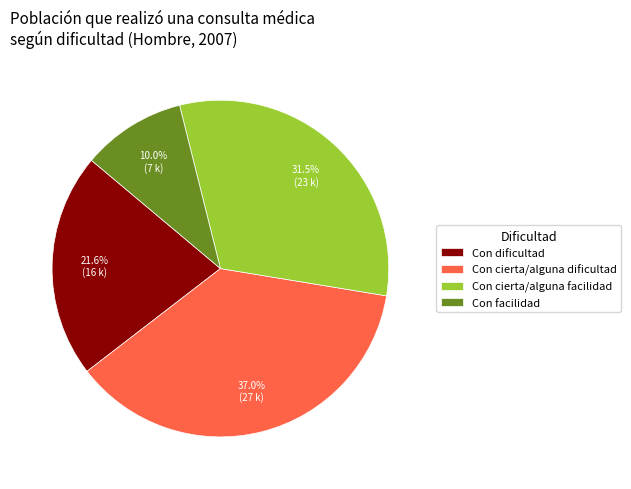

Rank the categories by value from highest to lowest.

Con cierta/alguna dificultad, Con cierta/alguna facilidad, Con dificultad, Con facilidad